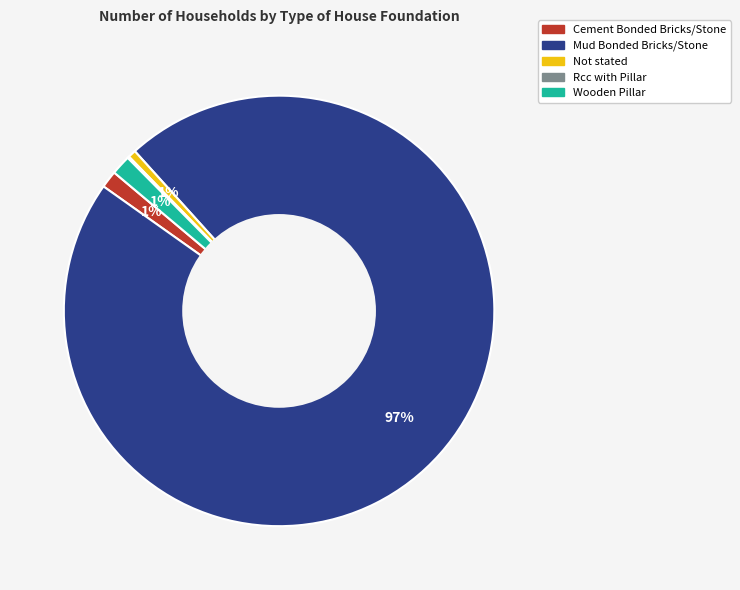

Which slice is the largest?

Mud Bonded Bricks/Stone